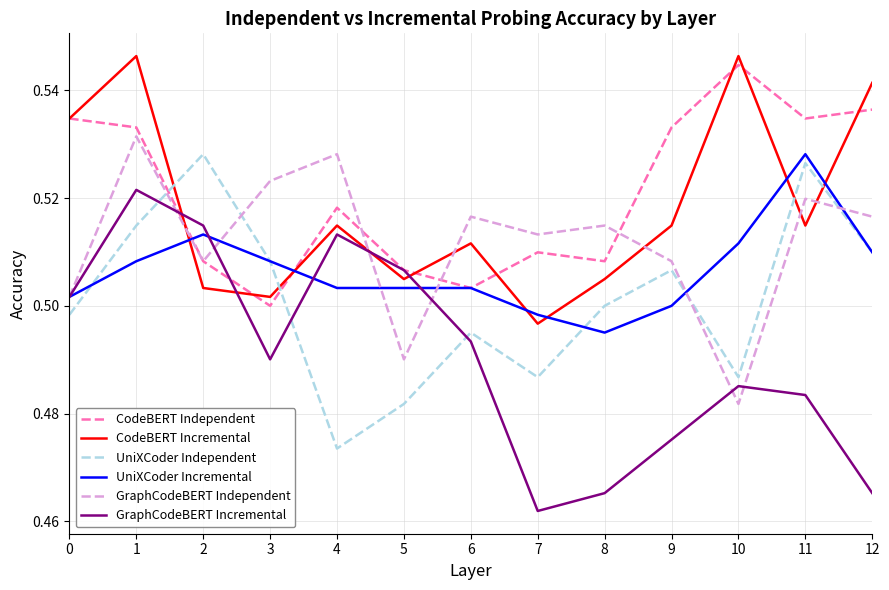

Which series ends up on top after the final intersection of GraphCodeBERT Incremental and CodeBERT Incremental?

CodeBERT Incremental